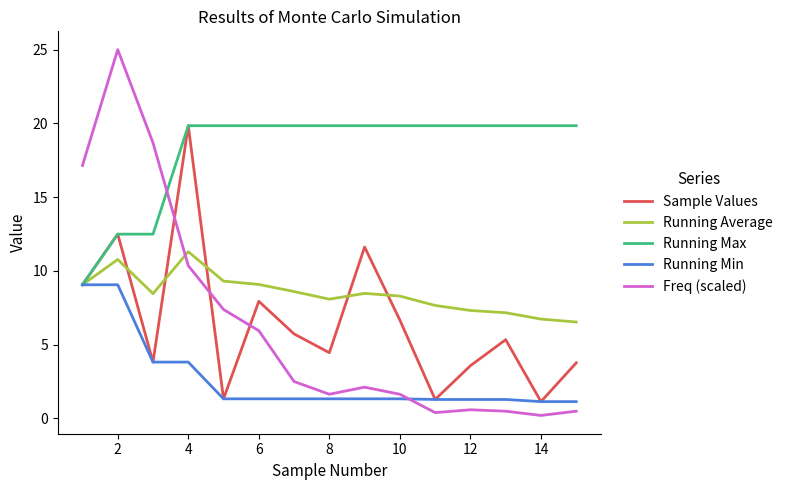

Which series has the largest total across all categories?

Running Max